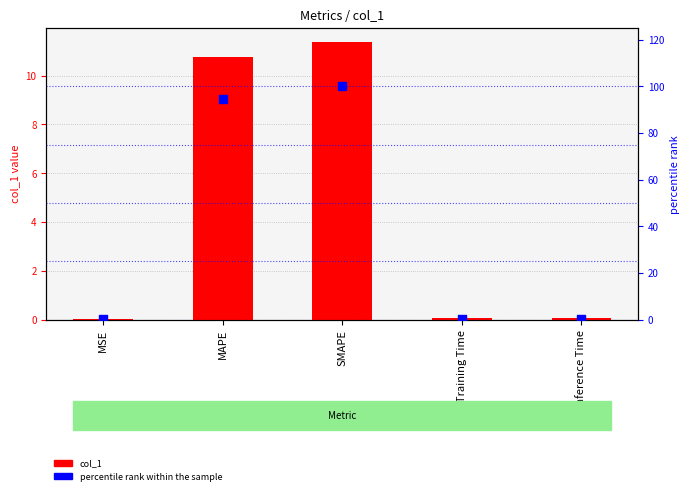

Which series contains the highest Y value?

percentile rank within the sample